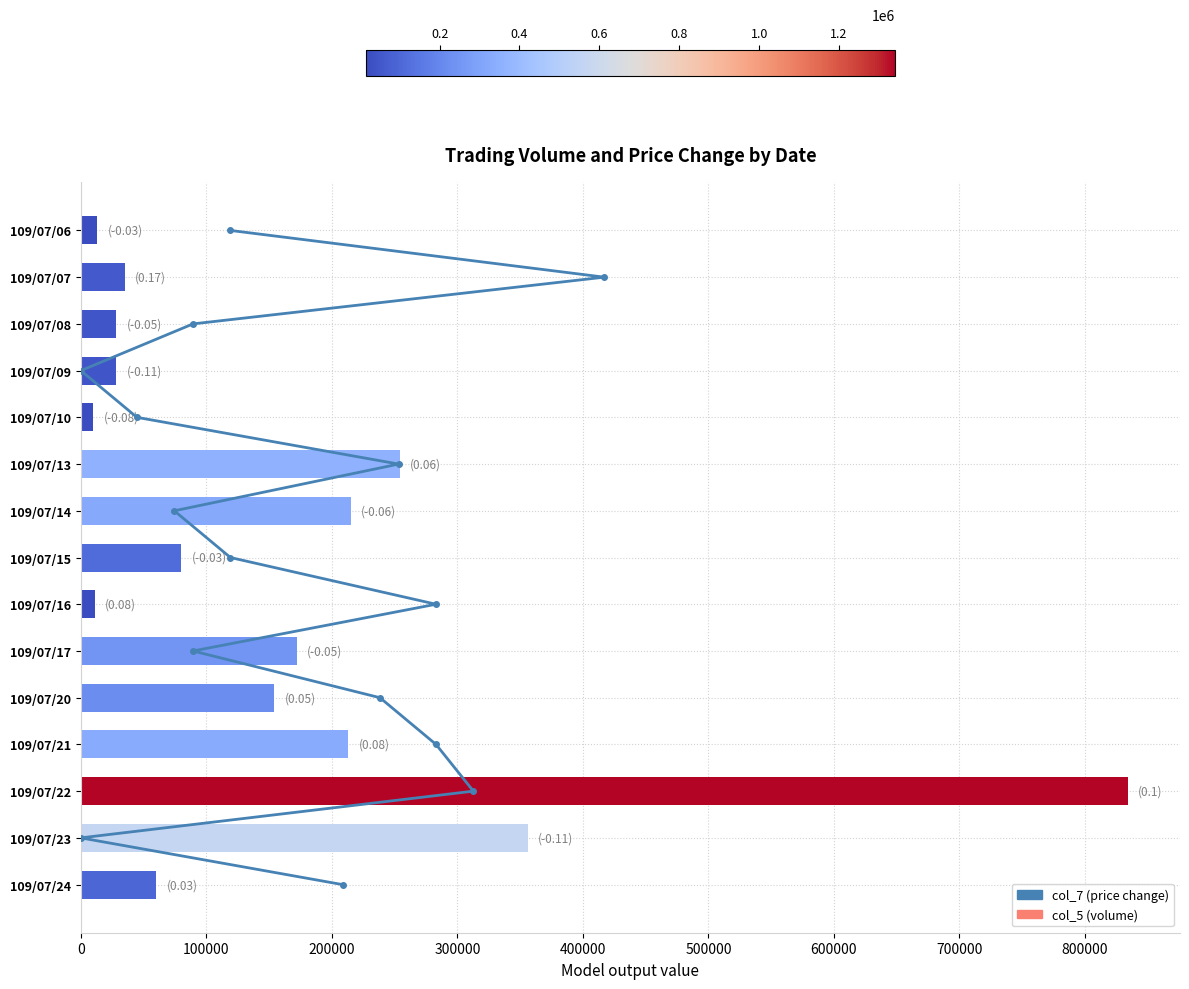

What is the change in value from 200000 to 13?

+11